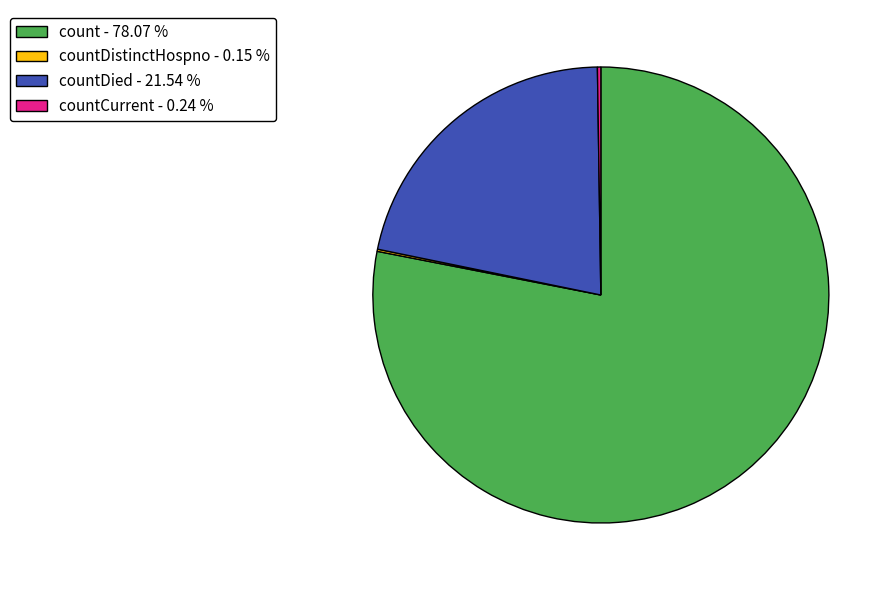

Is count - 78.07 % the majority of the pie?

Yes